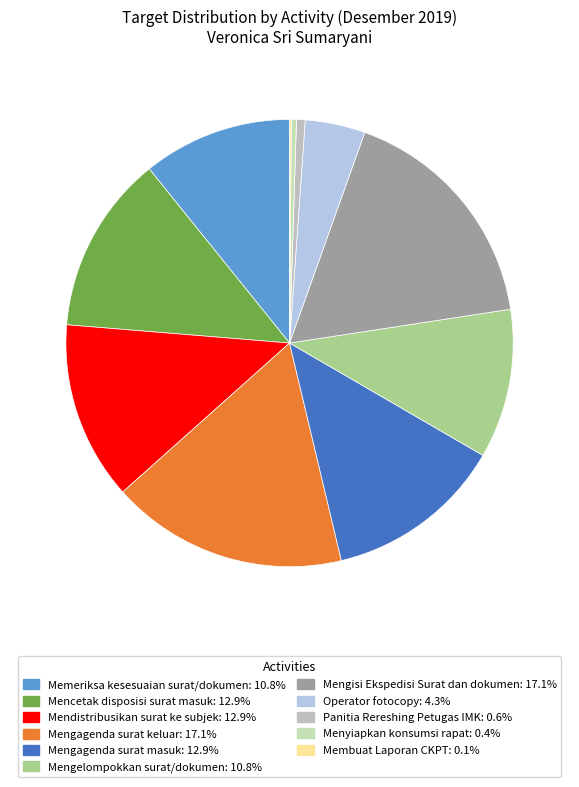

Combined, what portion of the pie is Operator fotocopy and Mendistribusikan surat ke subjek?

17.2%